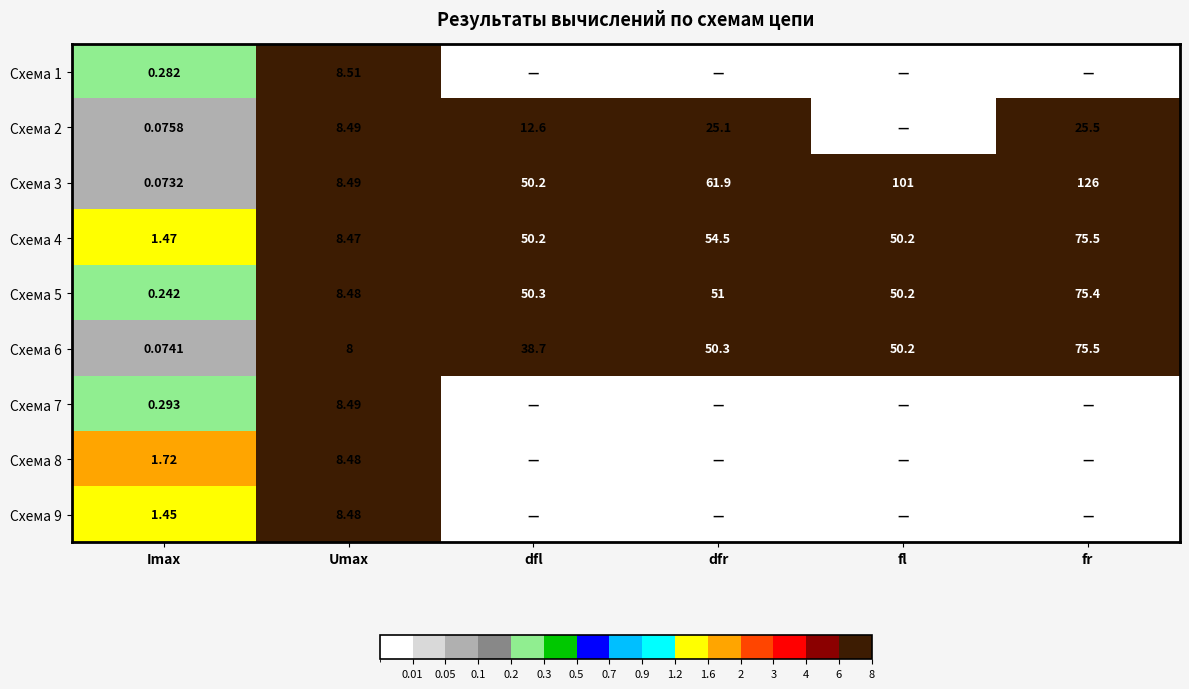

Is the value of Схема 1 at Umax greater than the value of Схема 7 at Umax?

Yes